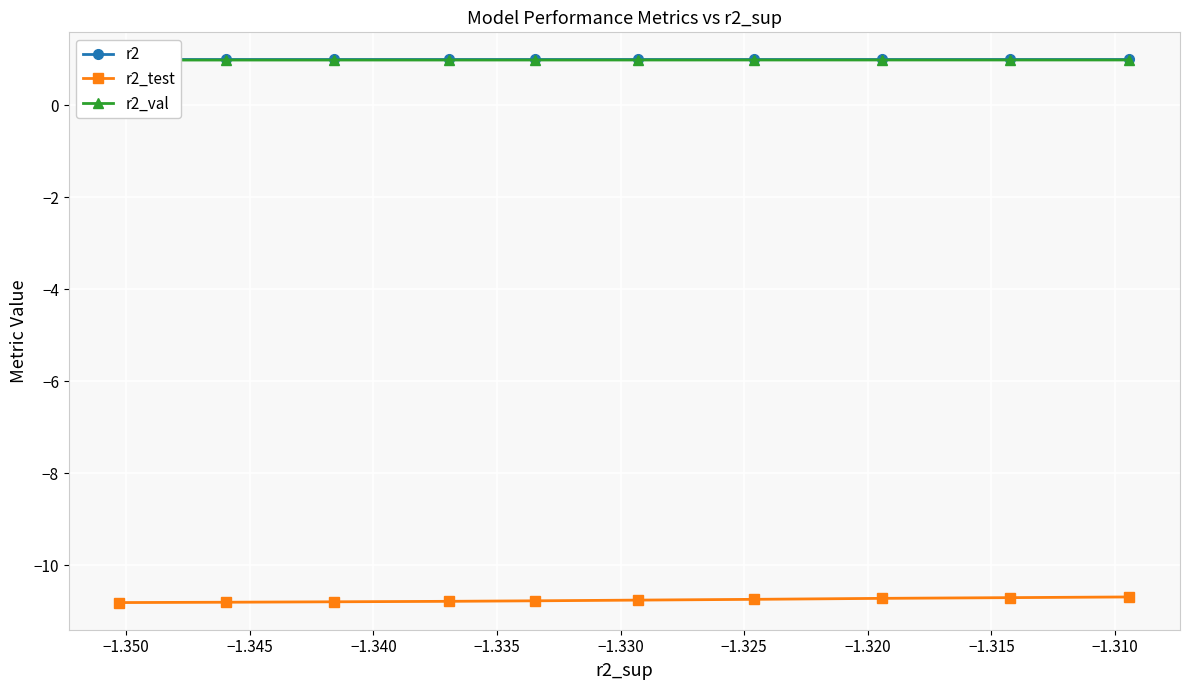

What is the value of the r2 point at the 5th from the left?

1.0